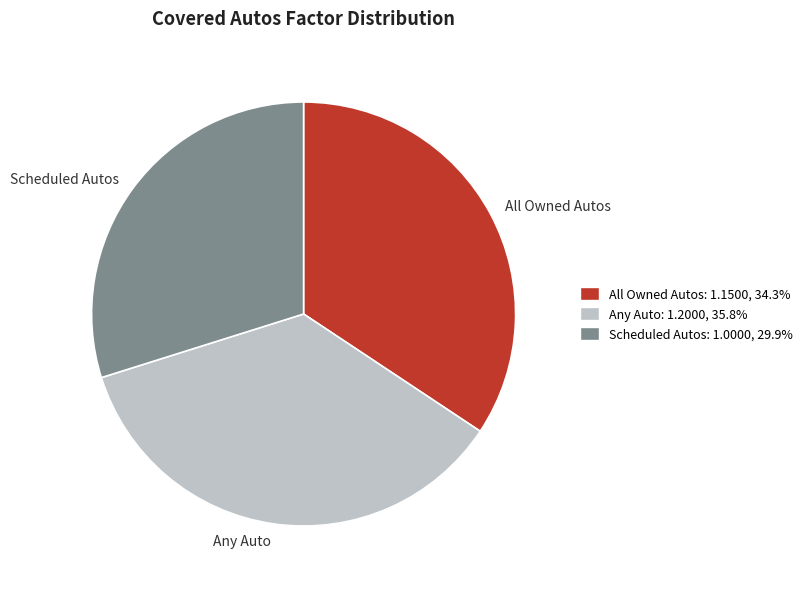

Which slice is the smallest?

Scheduled Autos